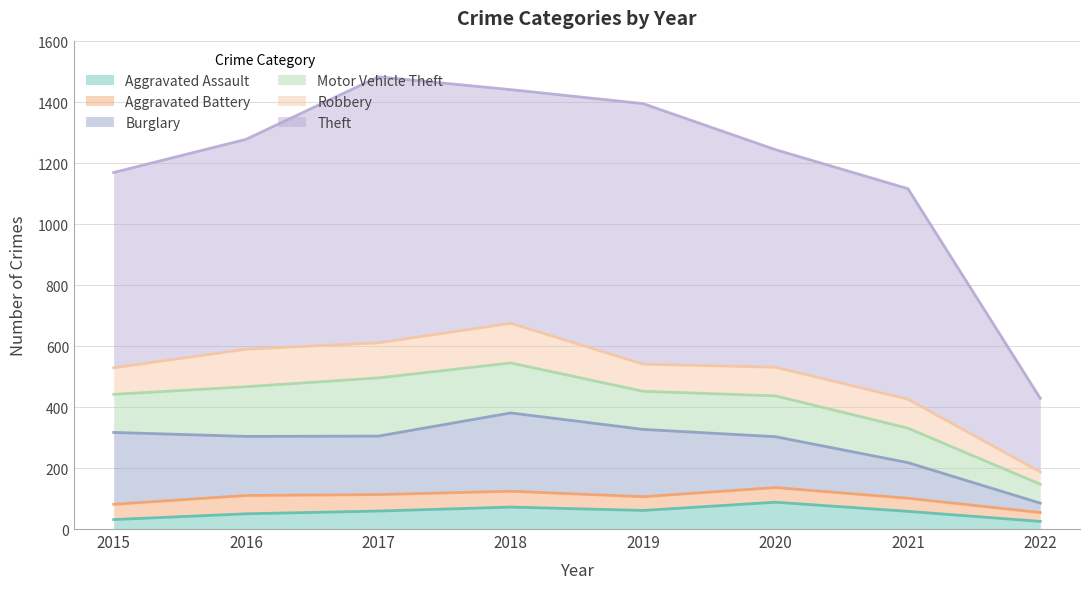

What is the value of the Aggravated Battery point at the 4th from the left?

52